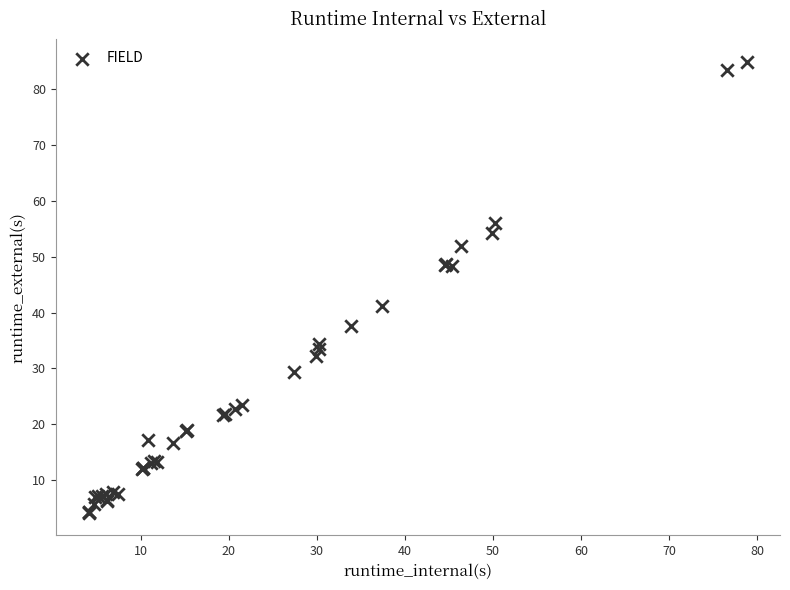

What Y value in the scatter plot is closest to 44?

41.1